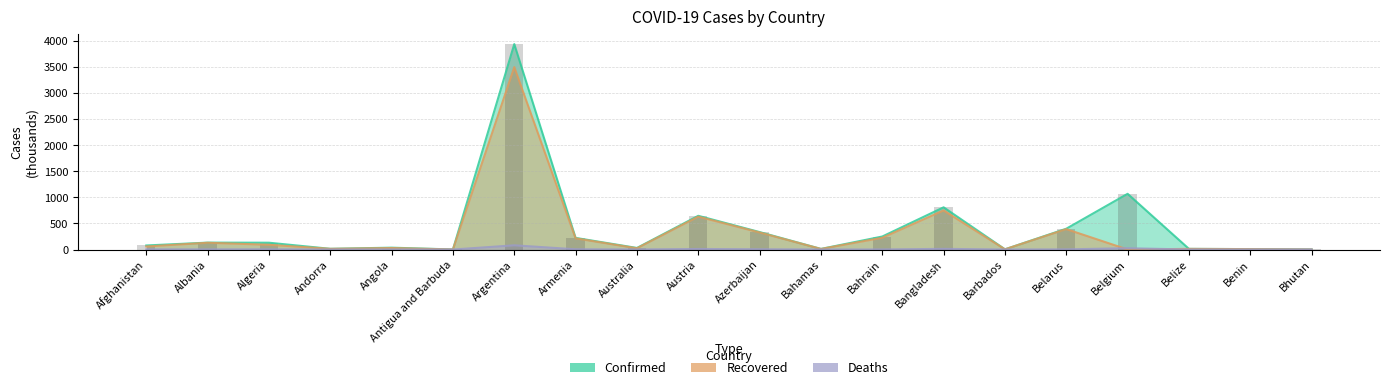

The value of Recovered at Barbados is 6.8. True or false?

False